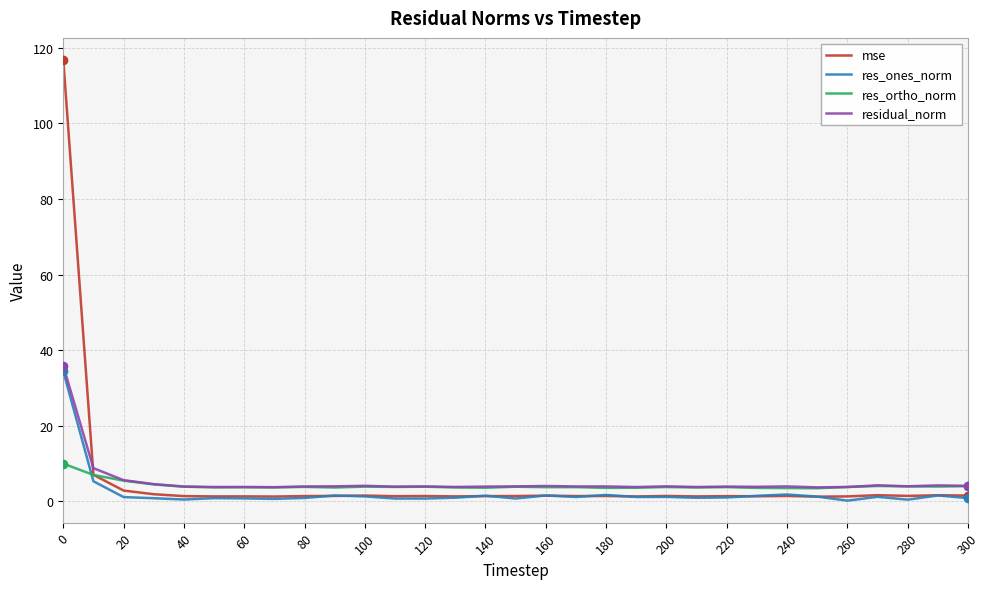

Which series has the widest spread of values?

mse